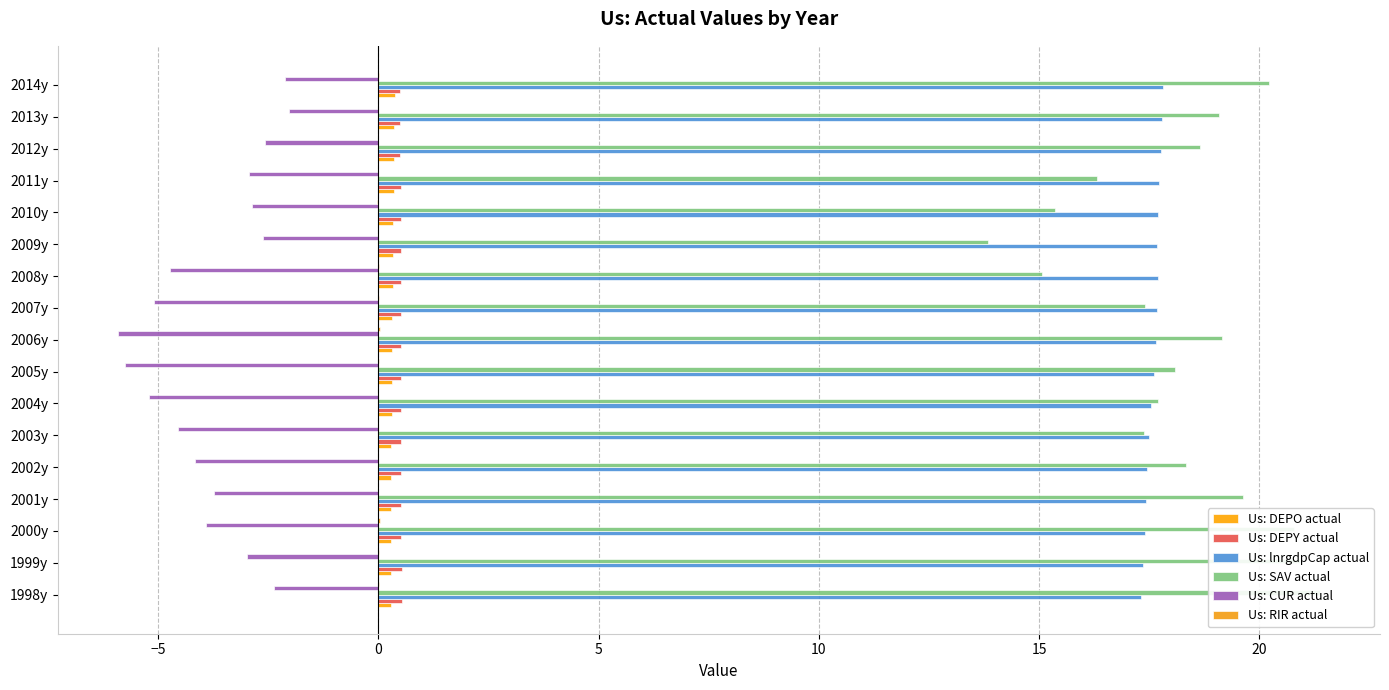

Which series has the widest spread of values?

Us: SAV actual